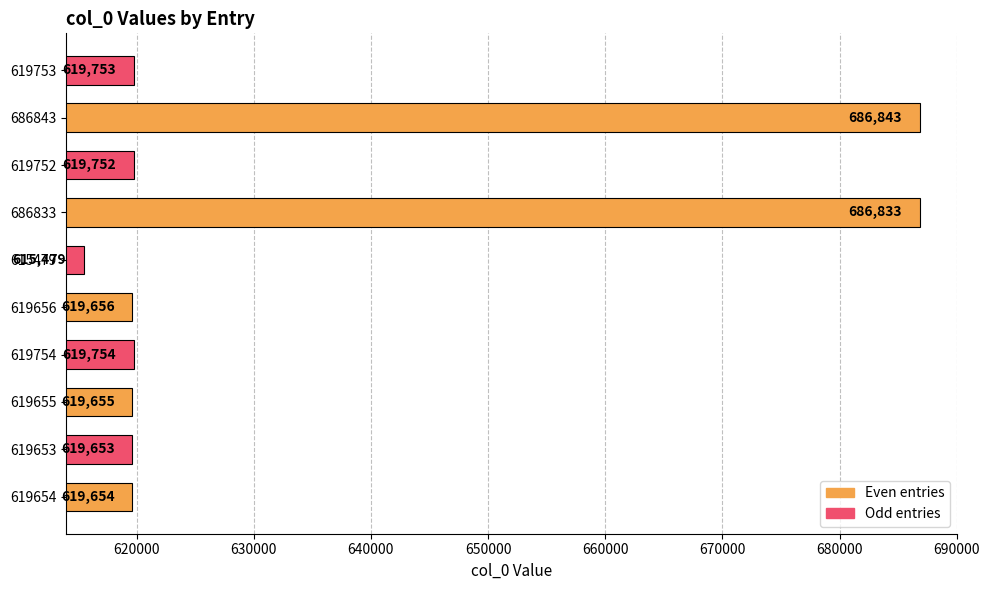

Reading bottom to top, transcribe all the data shown in this chart.

619654	619653	619655	619754	619656	615479	686833	619752	686843	619753